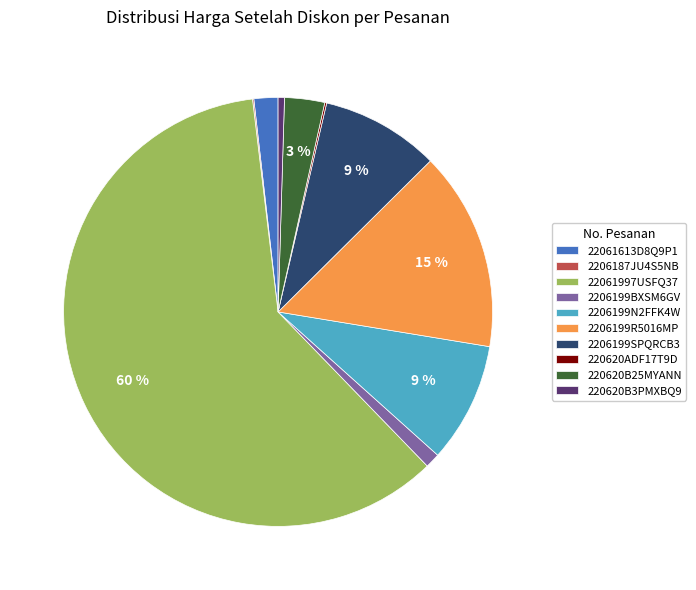

Do 220620B25MYANN and 2206199BXSM6GV together represent more than half of the pie?

No